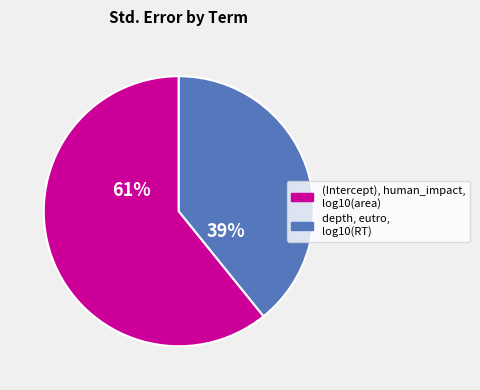

Is there any slice that represents more than half of the pie?

Yes